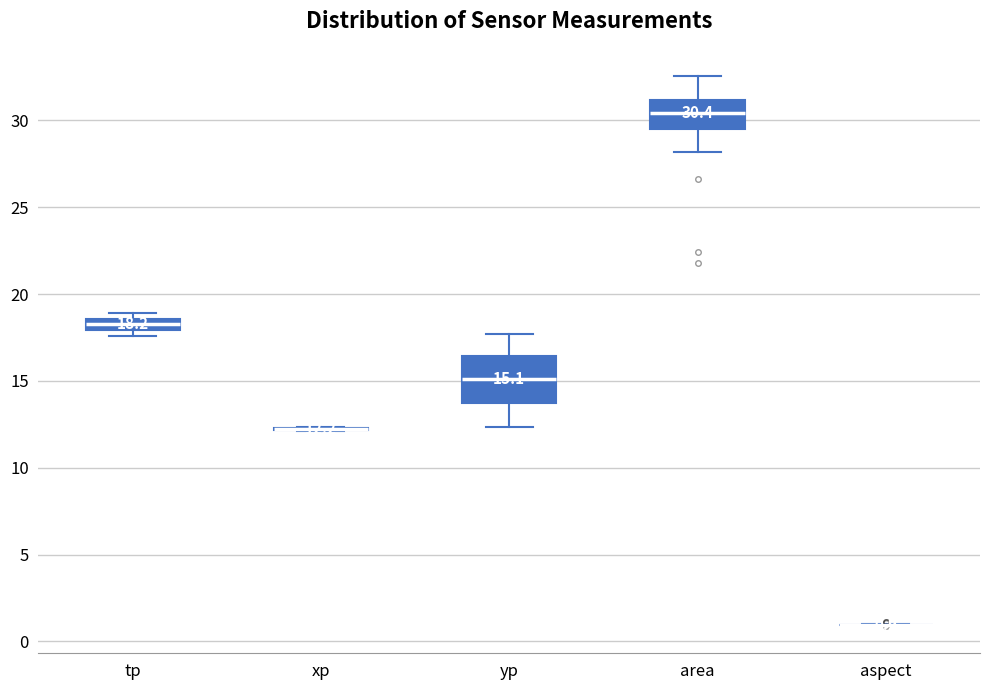

Comparing the boxes themselves (not the whiskers), which one is the tallest?

yp